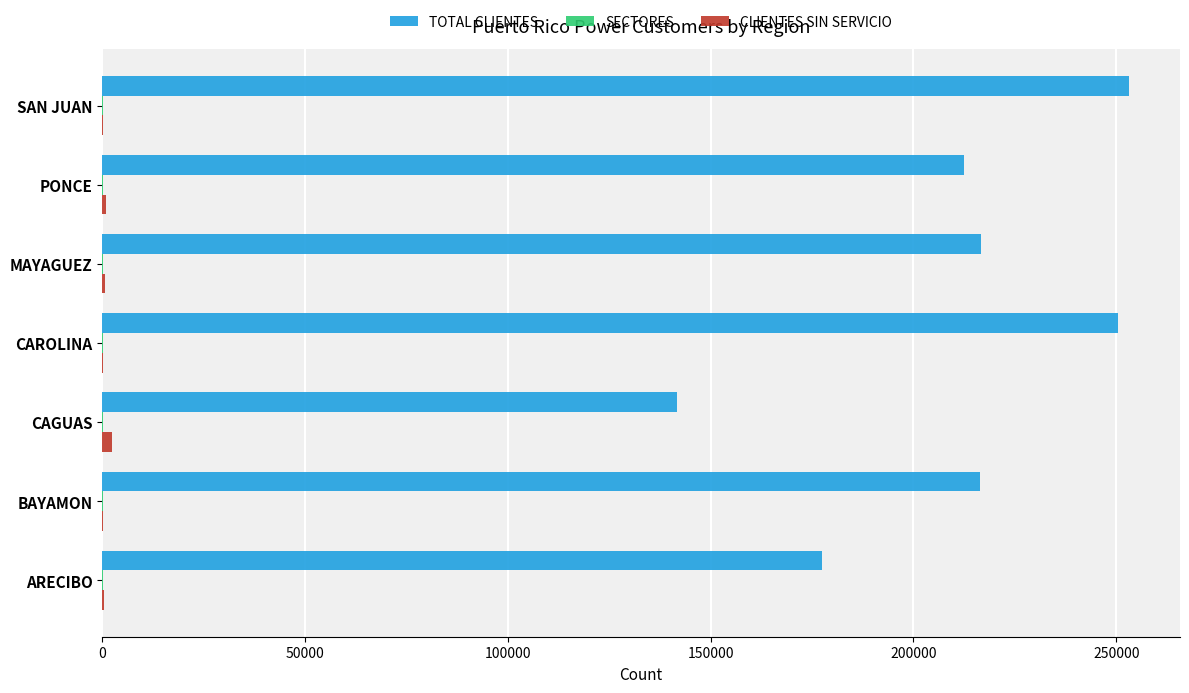

What is the maximum value shown in the chart?

253068